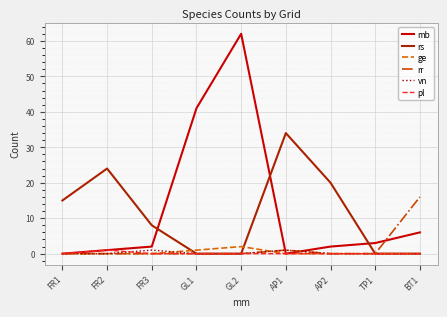

True or false: rs and mb cross at least once.

True